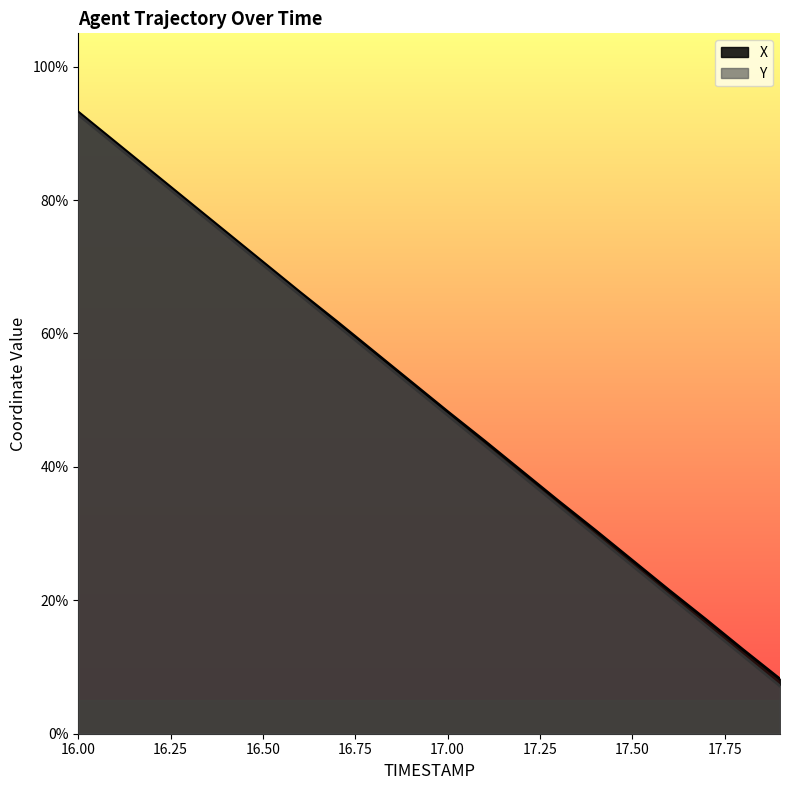

Reading left to right, what are all the values shown in this chart?

X: 16.0=0.9	16.1=0.9	16.2=0.8	16.3=0.8	16.4=0.8	16.5=0.7	16.6=0.7	16.7=0.6	16.8=0.6	16.9=0.5	17.0=0.5	17.1=0.4	17.2=0.4	17.3=0.3	17.4=0.3	17.5=0.3	17.6=0.2	17.7=0.2	17.8=0.1	17.9=0.1
Y: 16.0=0.9	16.1=0.9	16.2=0.8	16.3=0.8	16.4=0.7	16.5=0.7	16.6=0.7	16.7=0.6	16.8=0.6	16.9=0.5	17.0=0.5	17.1=0.4	17.2=0.4	17.3=0.3	17.4=0.3	17.5=0.3	17.6=0.2	17.7=0.2	17.8=0.1	17.9=0.1